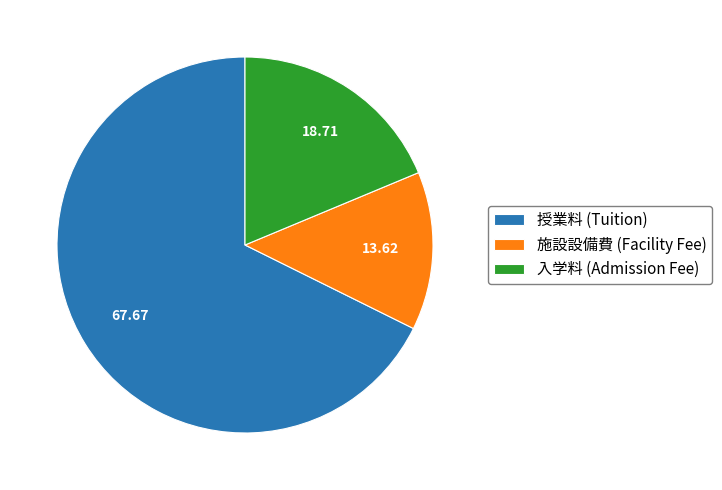

Which has a higher value, 入学料 (Admission Fee) or 施設設備費 (Facility Fee)?

入学料 (Admission Fee)